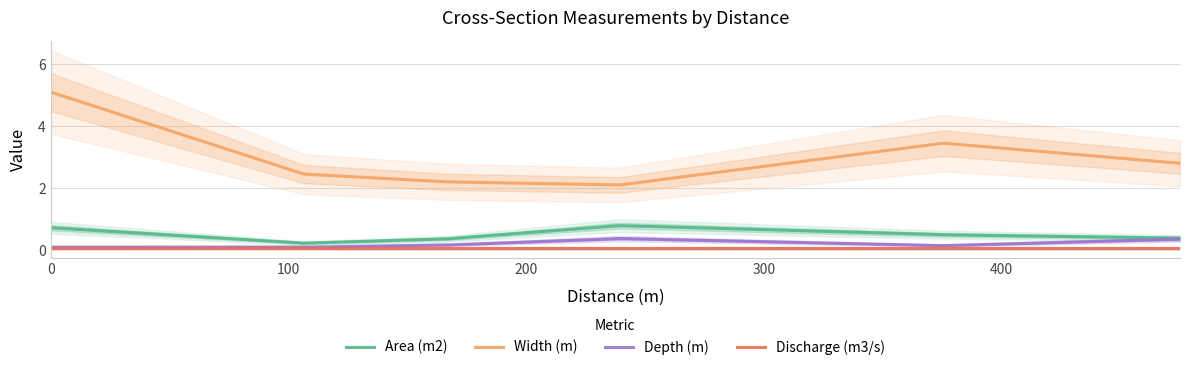

What are all the series names shown in the legend?

Area (m2), Width (m), Depth (m), Discharge (m3/s)